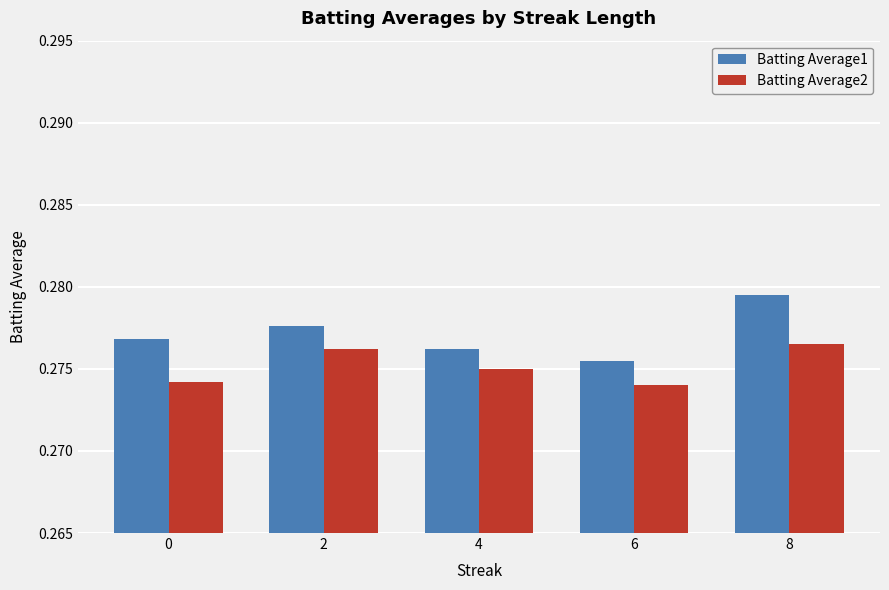

Are the bars grouped side by side (vs. stacked)?

Yes